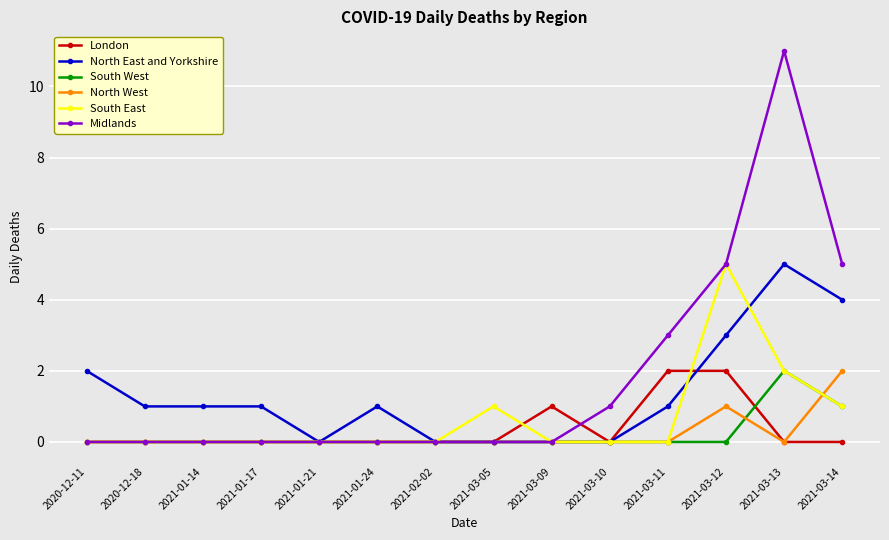

At which category is the sum across all series the highest?

2021-03-13